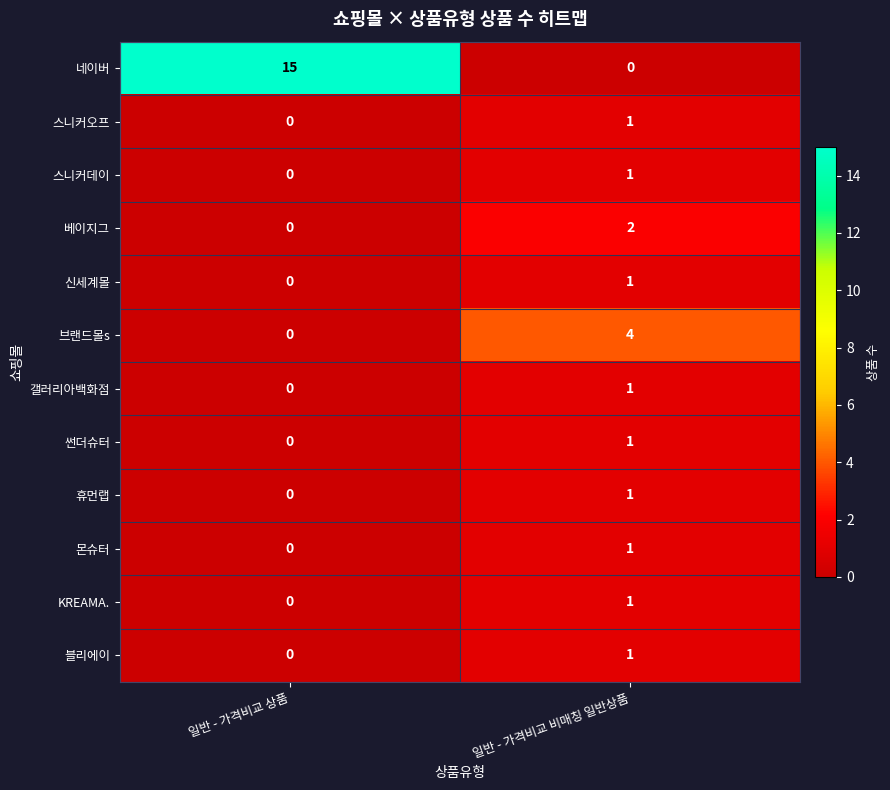

What is the maximum value shown in the chart?

15